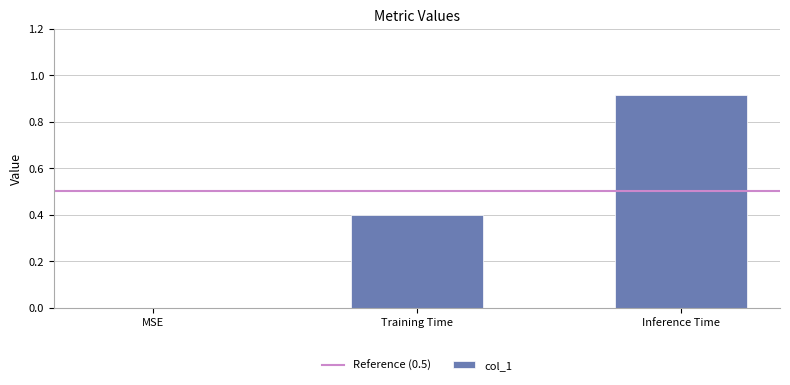

What is the sum of the values at Training Time and Inference Time?

1.3